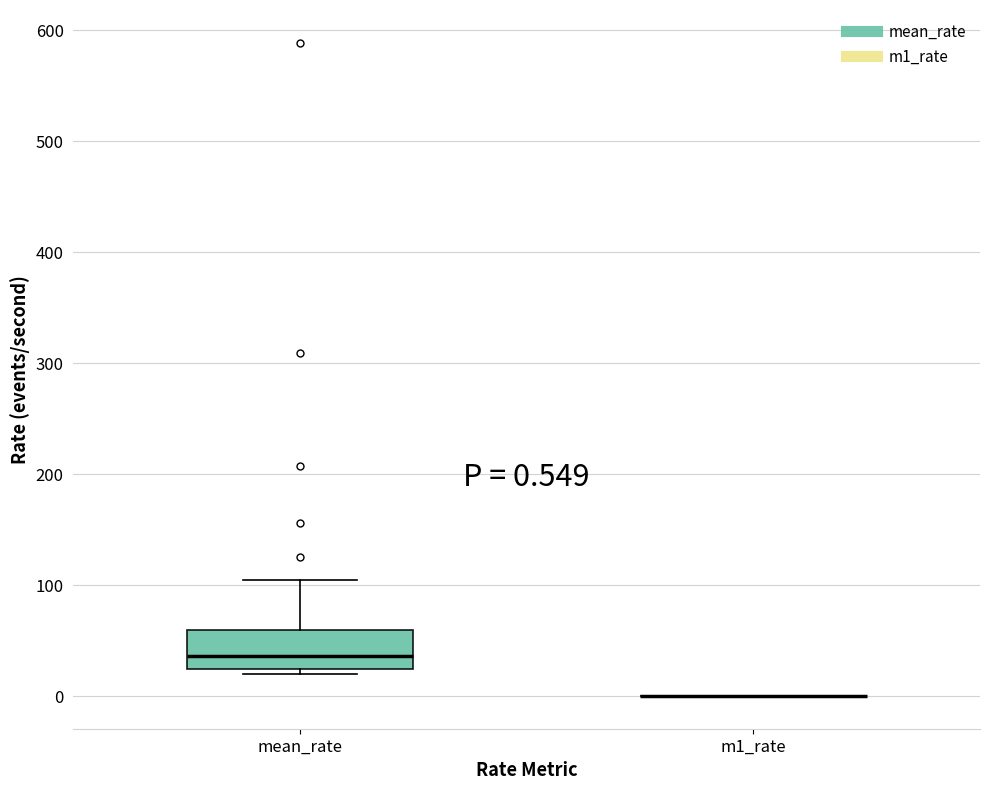

Comparing the boxes themselves (not the whiskers), which one is the tallest?

mean_rate